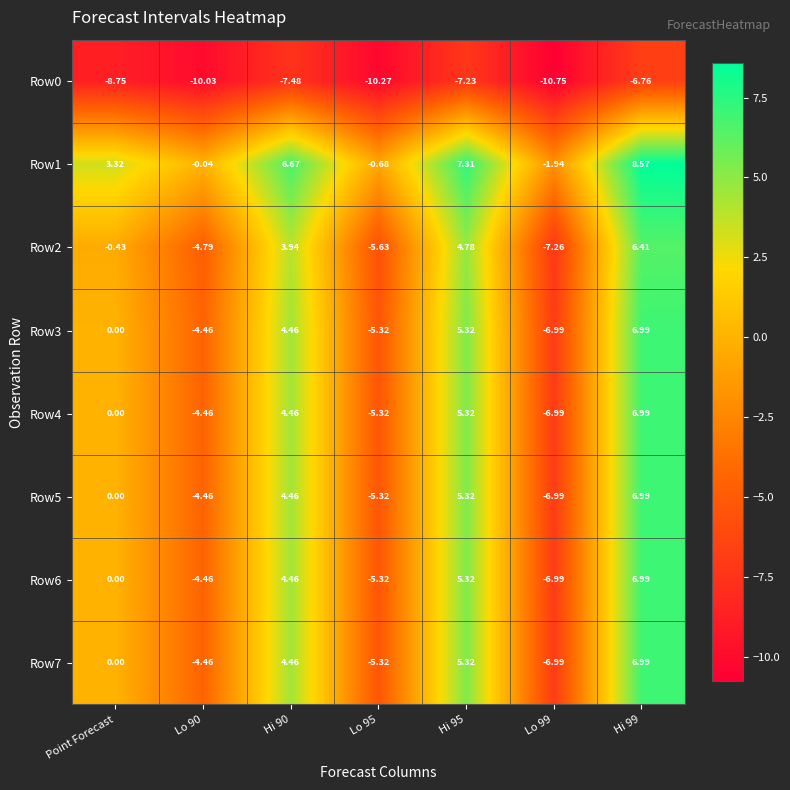

Where is Row4 nearest to the value 0?

Point Forecast